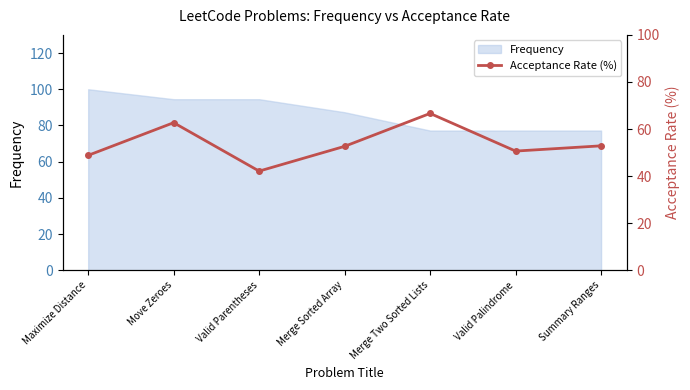

Read the value at Merge Sorted Array.

52.7